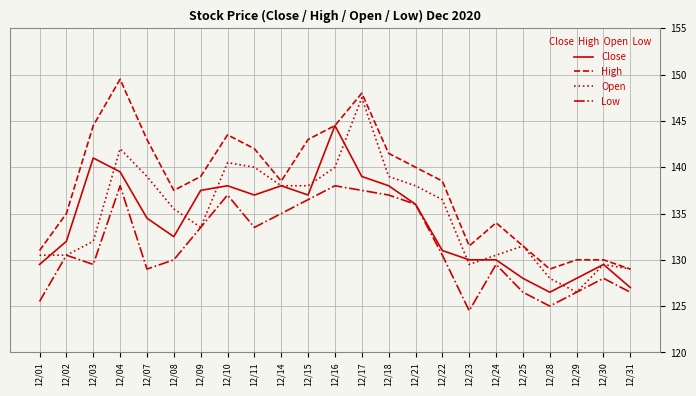

Does the chart have visible grid lines?

Yes